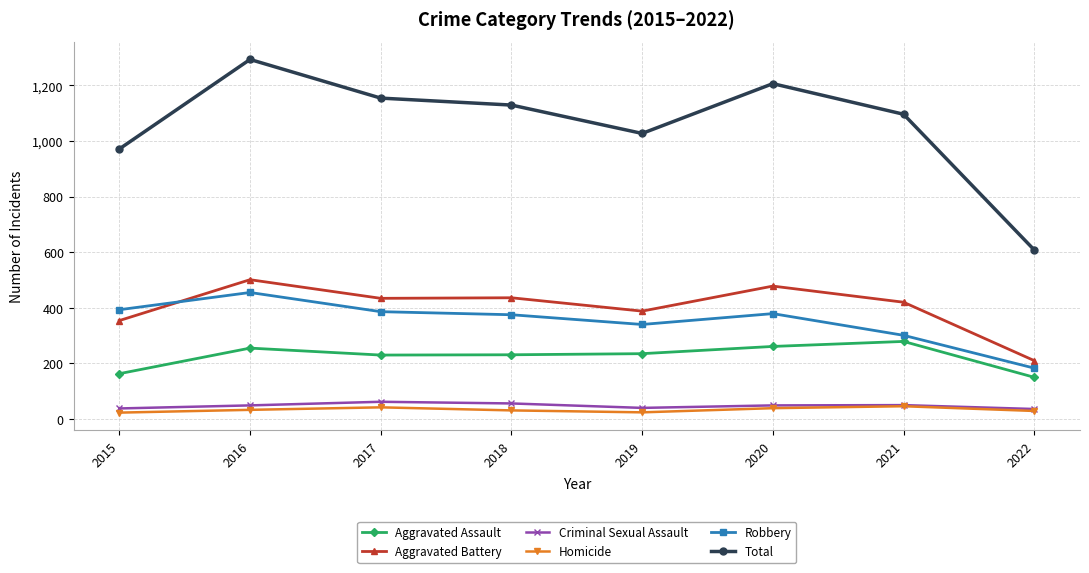

In Criminal Sexual Assault, how many points are higher than both neighbors (excluding endpoints)?

2